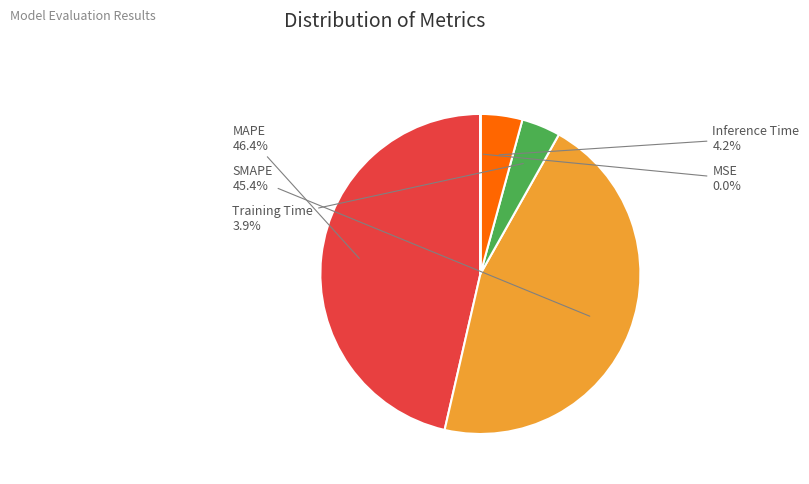

What percentage is NOT represented by SMAPE?

54.6%